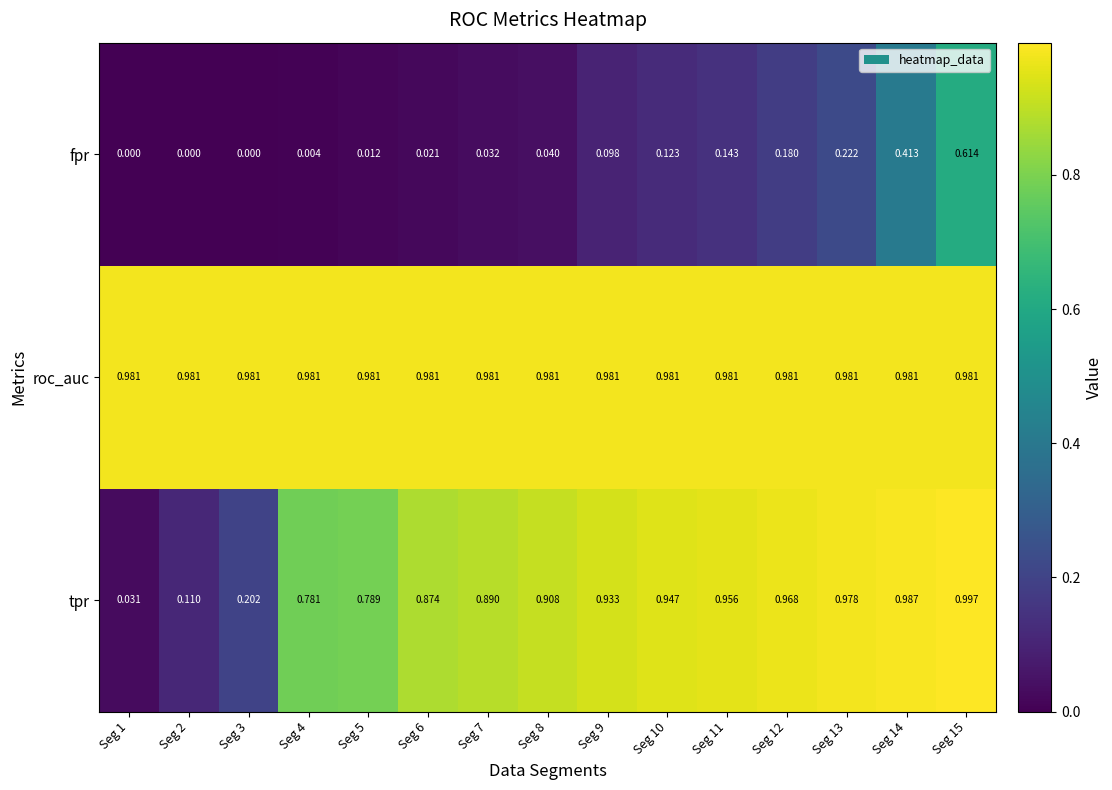

At which category does the chart reach its peak across all series?

Seg 15